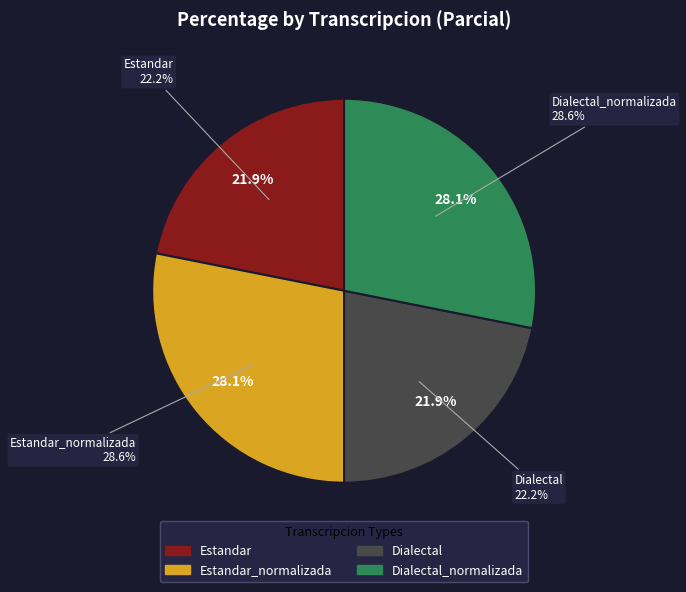

Is Estandar_normalizada the majority of the pie?

No